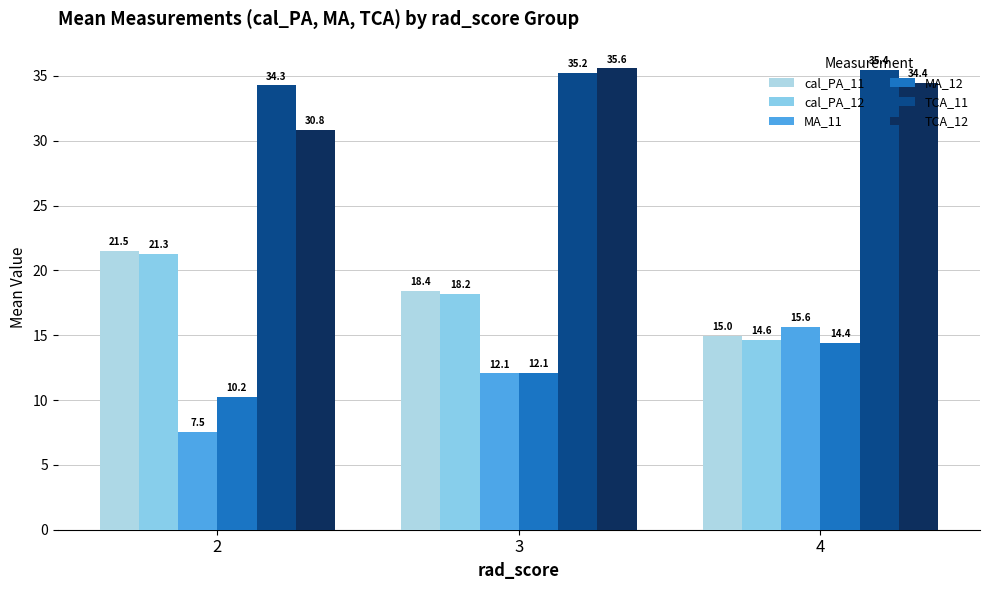

Which series changed the most between 2 and 3?

TCA_12